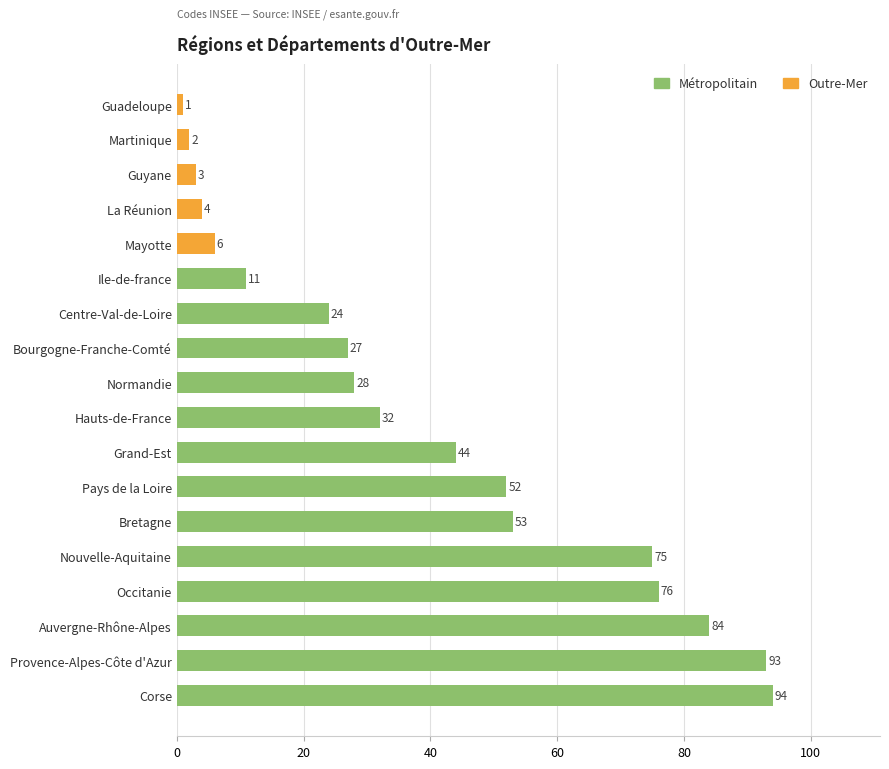

True or false: the data shows 44 at Bourgogne-Franche-Comté.

False